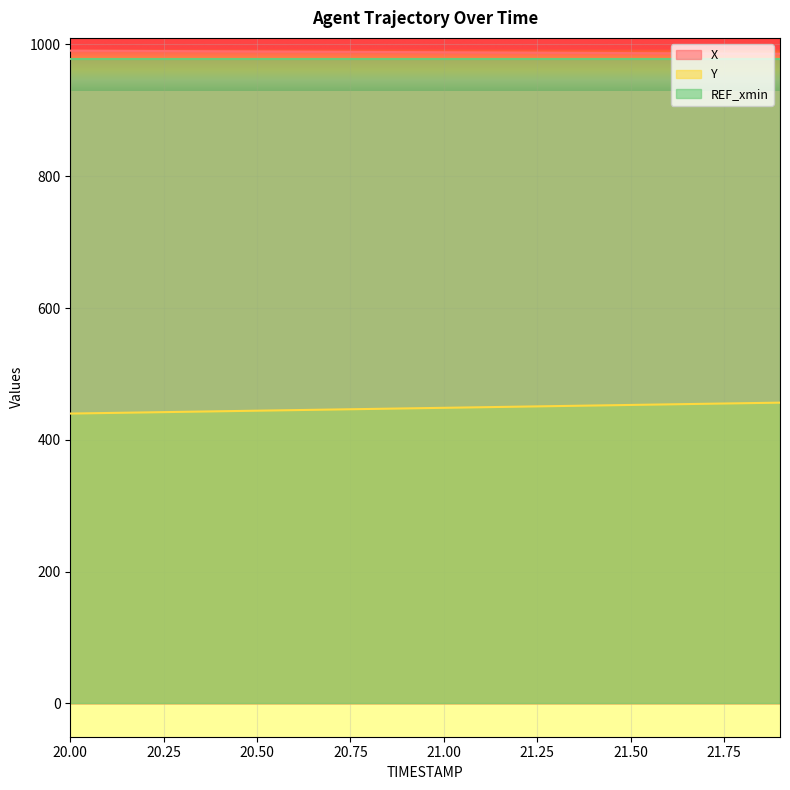

True or false: X has more than 0 points higher than both neighbors.

False